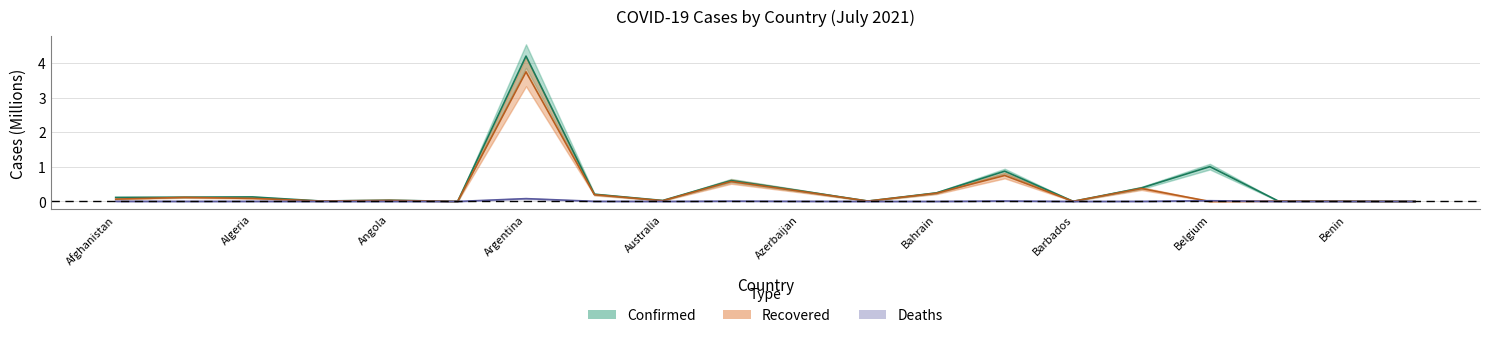

List the series in order of their overall mean, lowest first.

Deaths, Recovered, Confirmed